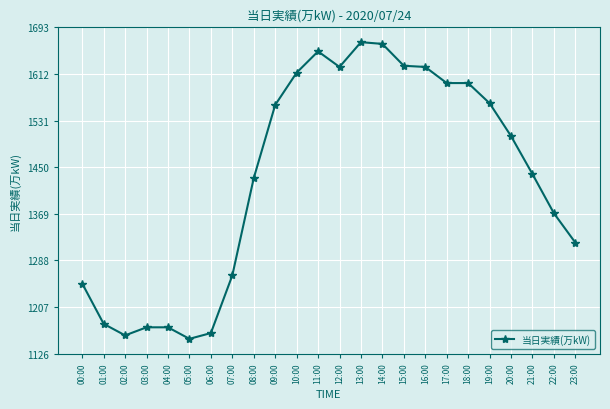

Which has a higher value, 10:00 or 08:00?

10:00